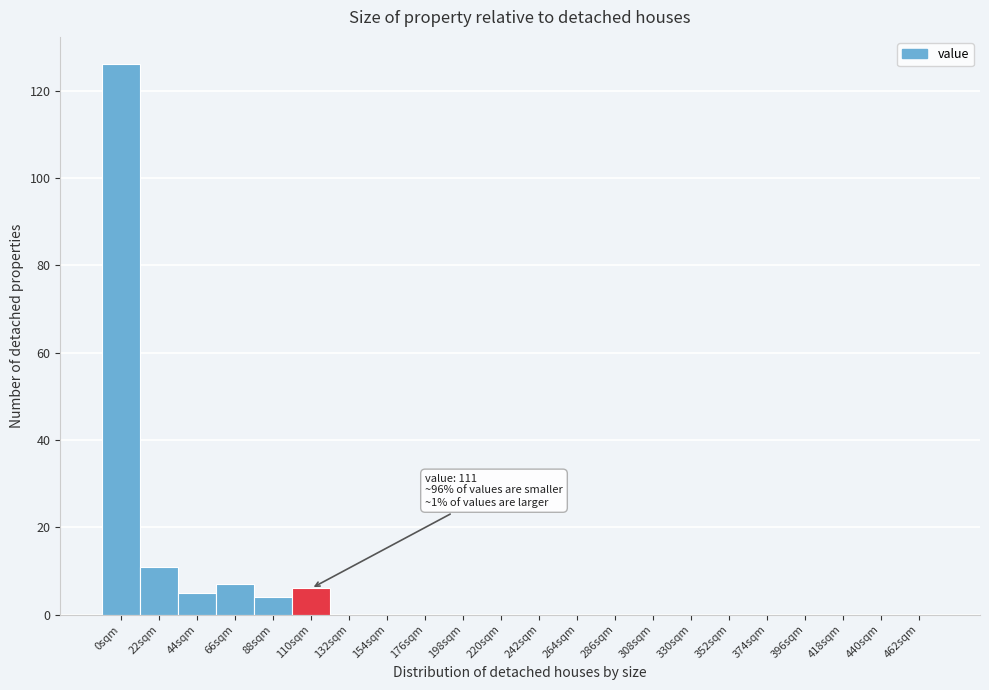

Reading left to right, what are all the values shown in this chart?

0sqm=126	22sqm=11	44sqm=5	66sqm=7	88sqm=4	110sqm=6	132sqm=0	154sqm=0	176sqm=0	198sqm=0	220sqm=0	242sqm=0	264sqm=0	286sqm=0	308sqm=0	330sqm=0	352sqm=0	374sqm=0	396sqm=0	418sqm=0	440sqm=0	462sqm=0